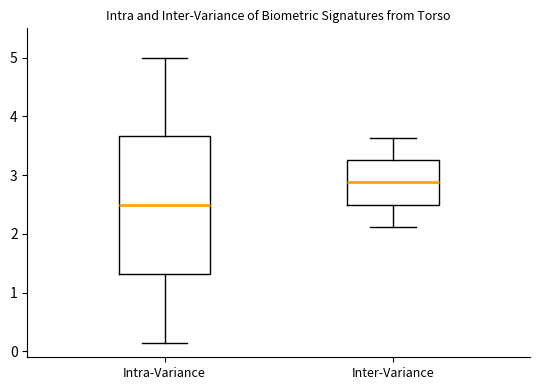

Where is the upper edge of the box for Inter-Variance on the y-axis? The values are not printed on the chart, so give them approximately, as read against the axis.

3.3